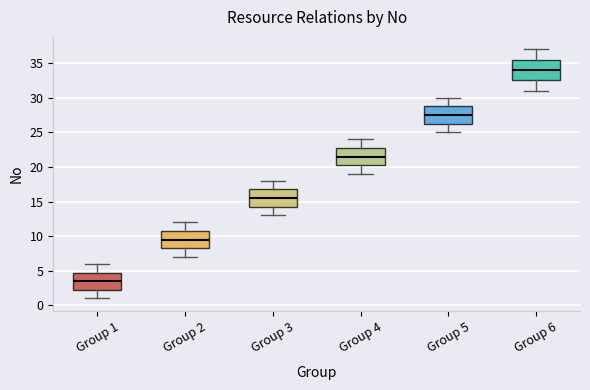

Reading left to right, transcribe this box plot: for each box, give where its median line is, the range the box spans, and where its two whiskers end, as read against the y-axis. The values are not printed on the chart, so give them approximately, as read against the axis.

Group 1: median 3.5, box 2.5 to 5.0, whiskers 1.0 to 6.0
Group 2: median 9.5, box 8.5 to 11.0, whiskers 7.0 to 12.0
Group 3: median 15.5, box 14.5 to 17.0, whiskers 13.0 to 18.0
Group 4: median 21.5, box 20.5 to 23.0, whiskers 19.0 to 24.0
Group 5: median 27.5, box 26.5 to 29.0, whiskers 25.0 to 30.0
Group 6: median 34.0, box 32.5 to 35.5, whiskers 31.0 to 37.0